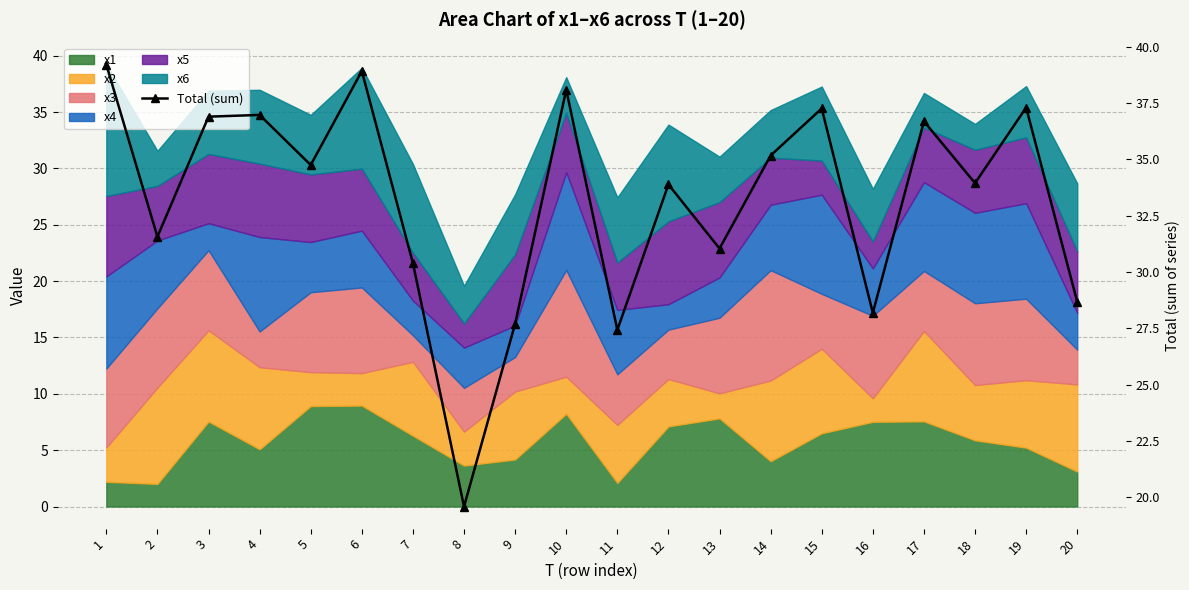

Where is the first local maximum?

4